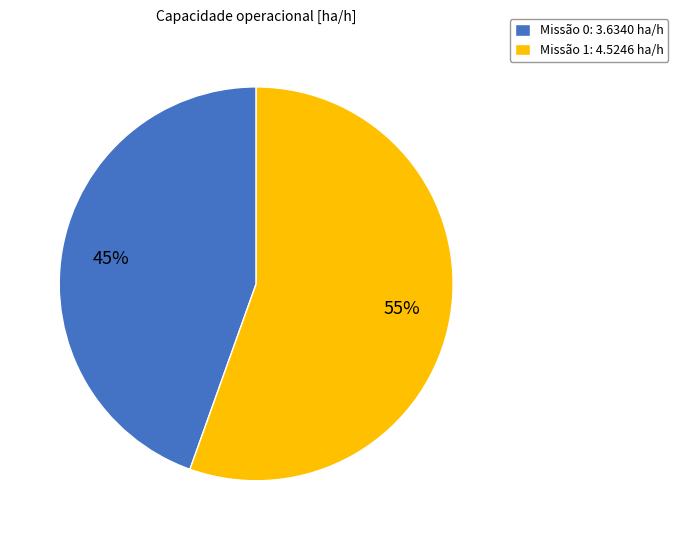

The Missão 1: 4.5246 ha/h slice represents 55% of the pie. True or false?

True